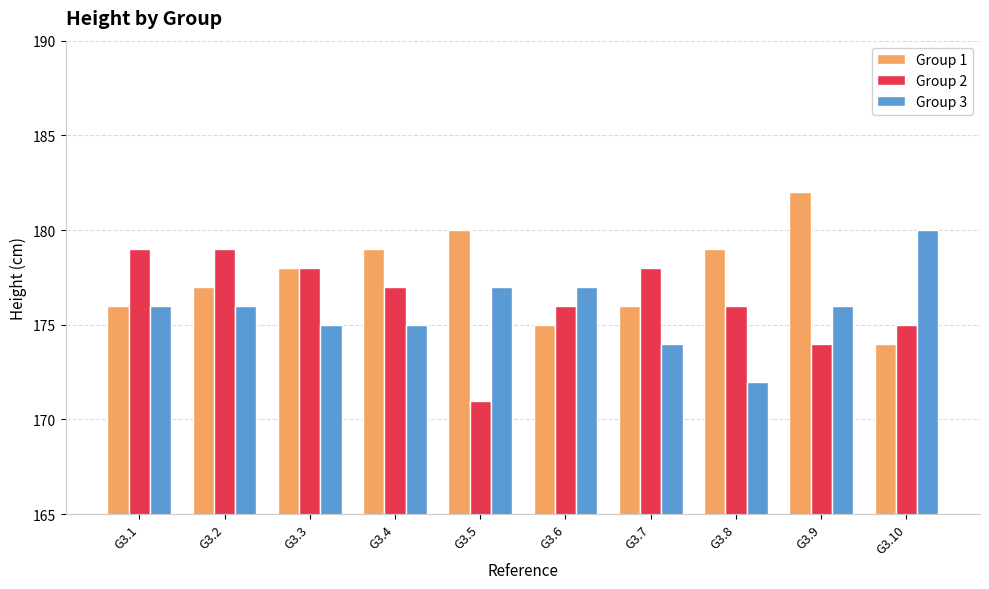

Reading left to right, list all the values displayed in this chart.

Group 1: G3.1=176	G3.2=177	G3.3=178	G3.4=179	G3.5=180	G3.6=175	G3.7=176	G3.8=179	G3.9=182	G3.10=174
Group 2: G3.1=179	G3.2=179	G3.3=178	G3.4=177	G3.5=171	G3.6=176	G3.7=178	G3.8=176	G3.9=174	G3.10=175
Group 3: G3.1=176	G3.2=176	G3.3=175	G3.4=175	G3.5=177	G3.6=177	G3.7=174	G3.8=172	G3.9=176	G3.10=180